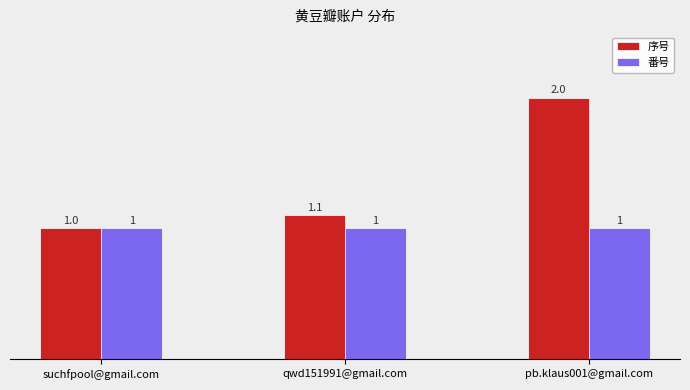

Between pb.klaus001@gmail.com and qwd151991@gmail.com, which is larger?

pb.klaus001@gmail.com